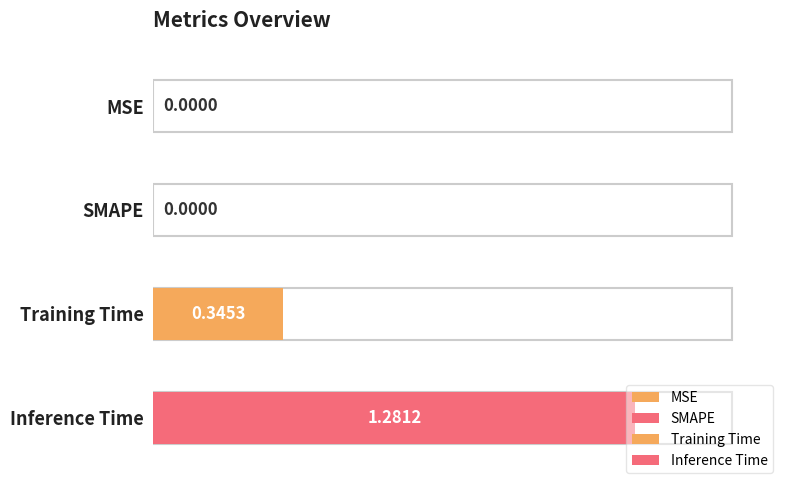

Does the chart contain any negative values?

No